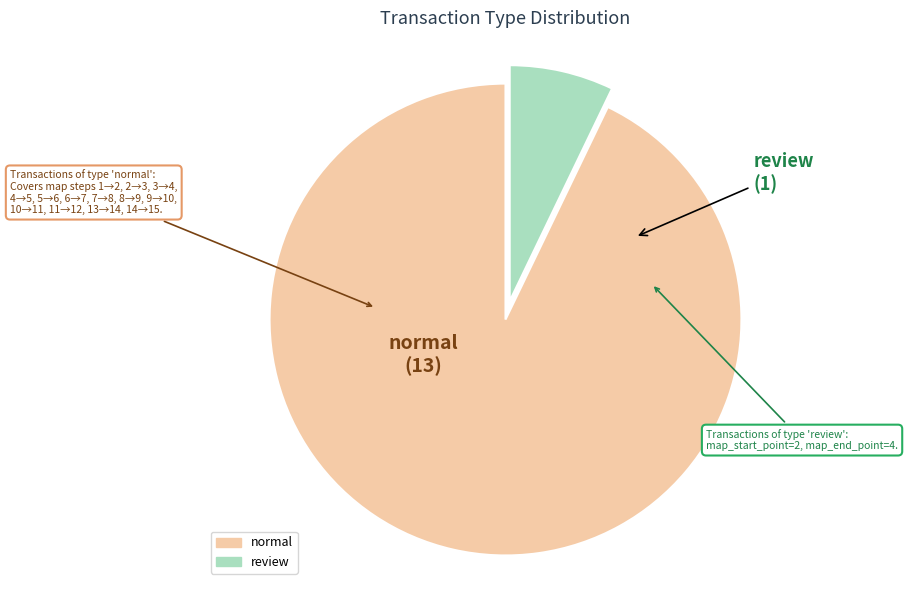

Which category has the biggest portion of the pie?

normal